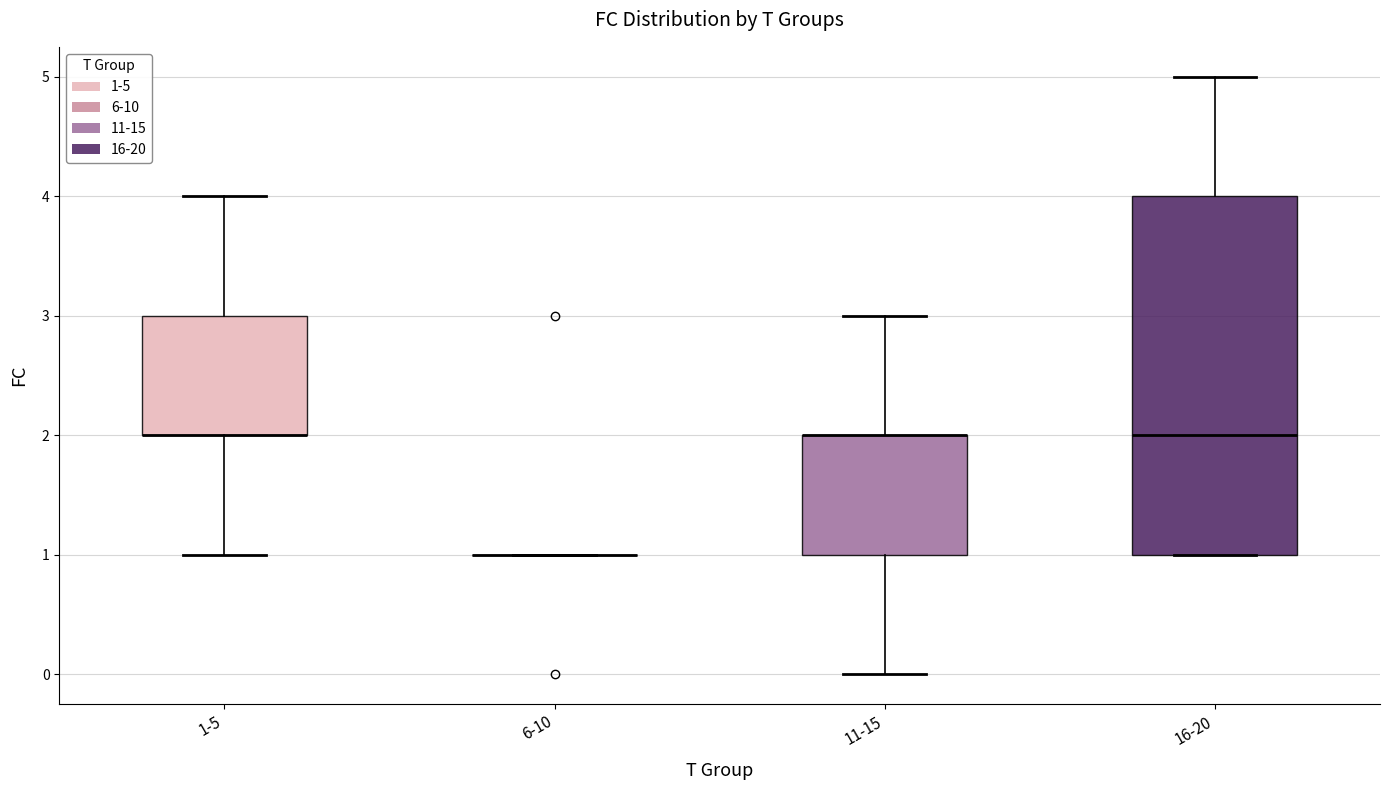

Comparing the boxes themselves (not the whiskers), which one is the tallest?

16-20